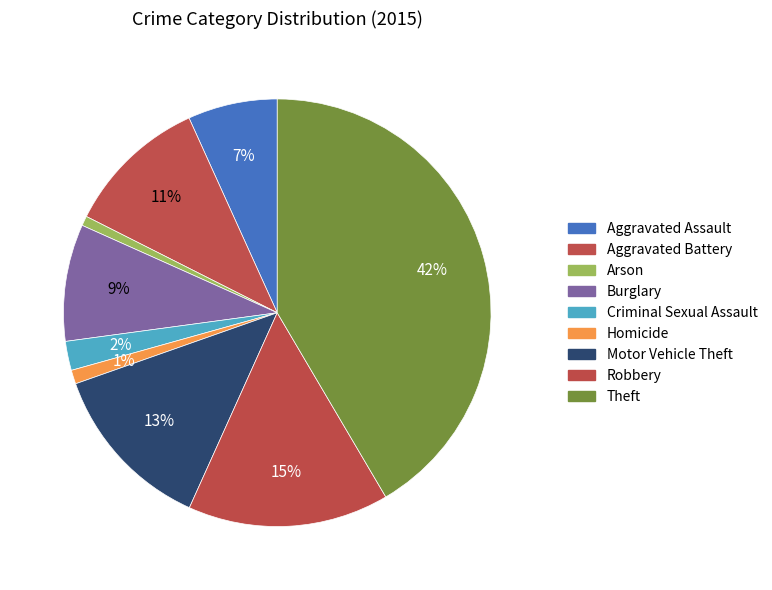

Which slice is the largest?

Theft